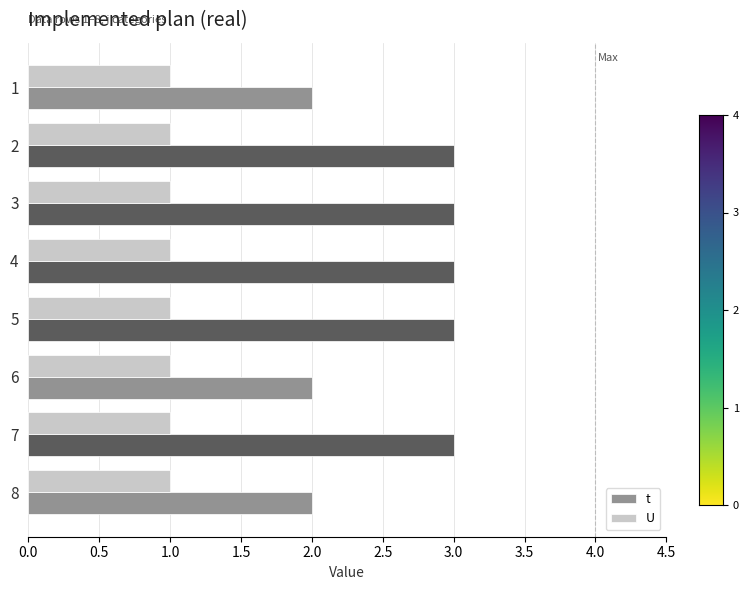

What are all the series names shown in the legend?

t, U